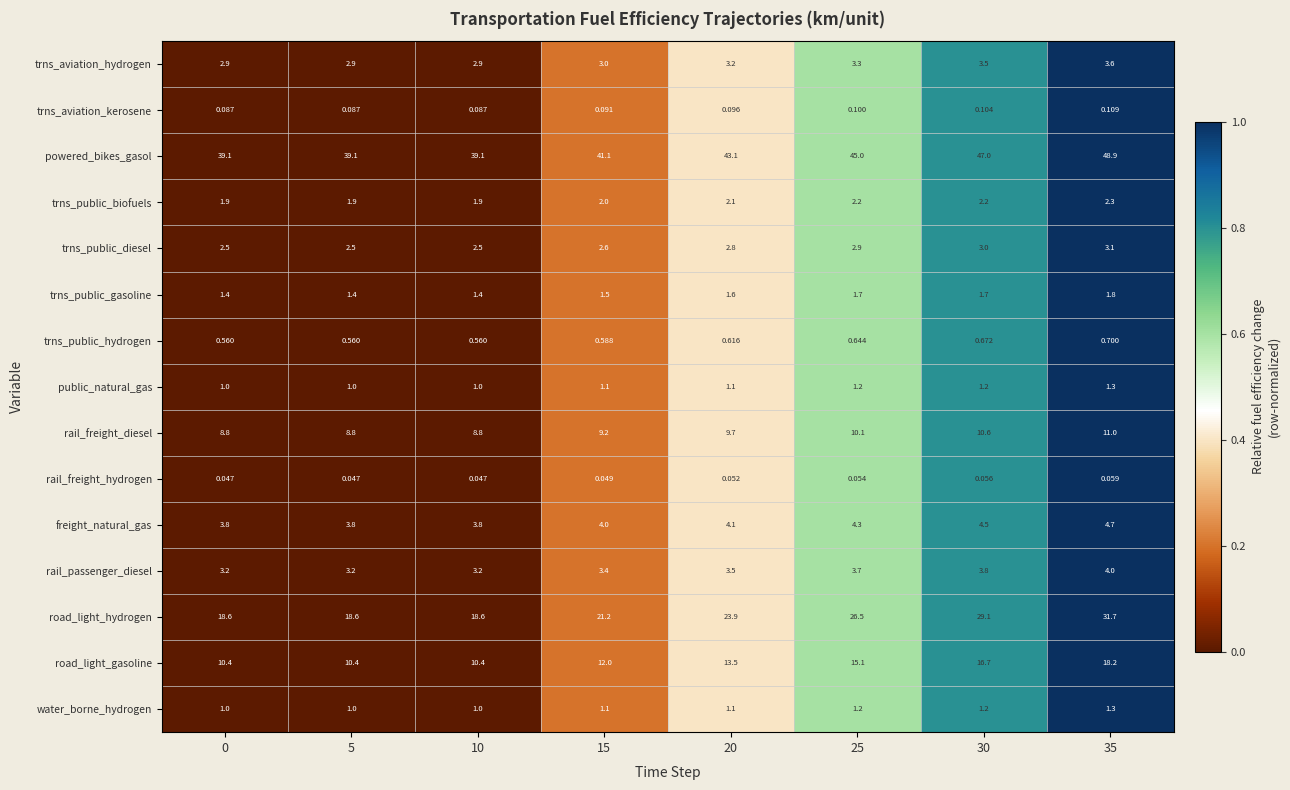

How many data points does each series have?

8